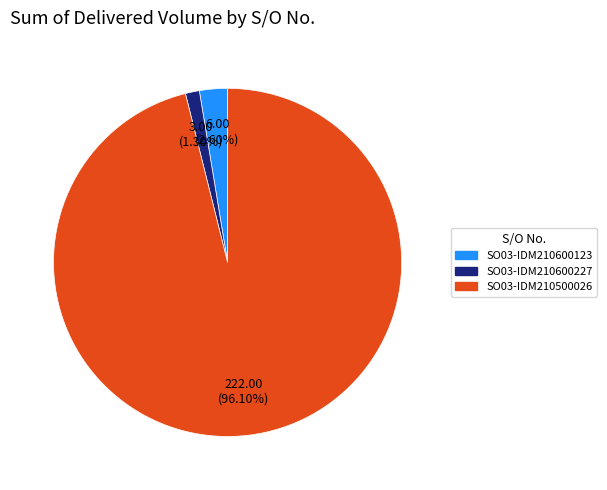

Between SO03-IDM210600123 and SO03-IDM210600227, which is larger?

SO03-IDM210600123